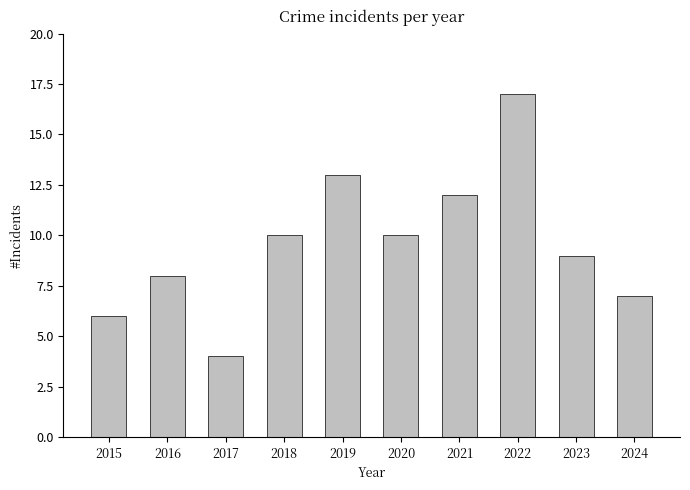

Are the bars grouped side by side (vs. stacked)?

No